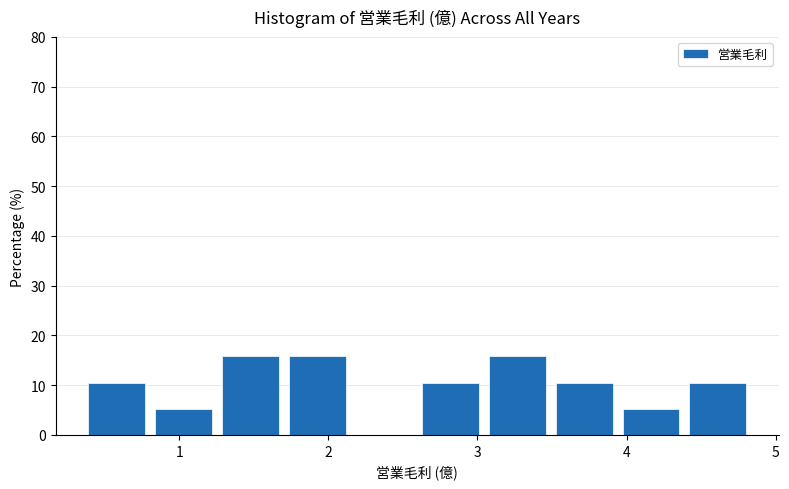

Reading left to right, transcribe this chart: for each bar, give the range it covers on the x-axis and its height. Neither the bar edges nor the heights are printed on the chart, so give them approximately, as read against the axes.

0.4 to 0.8: 11
0.8 to 1.3: 5
1.3 to 1.7: 16
1.7 to 2.2: 16
2.2 to 2.6: 0
2.6 to 3.1: 11
3.1 to 3.5: 16
3.5 to 4.0: 11
4.0 to 4.4: 5
4.4 to 4.9: 11